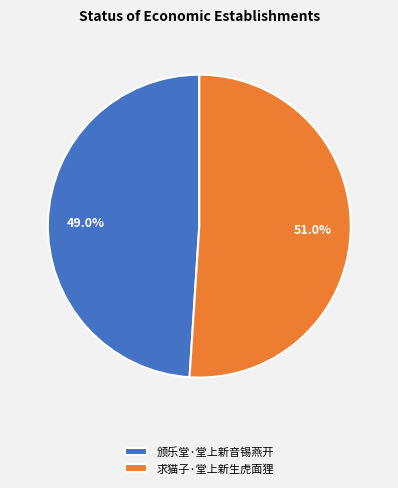

Which slice is the largest?

求猫子·堂上新生虎面狸